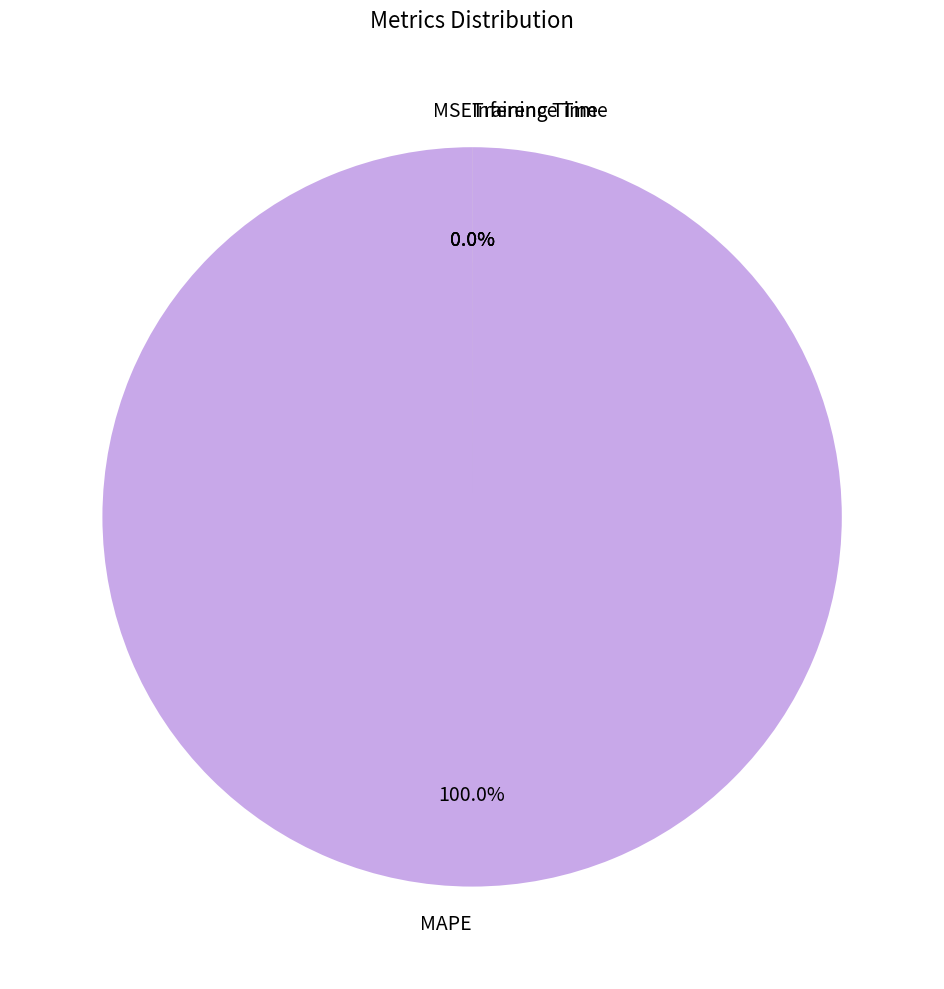

To the nearest percent, what is the combined percentage of Inference Time and MAPE?

100%